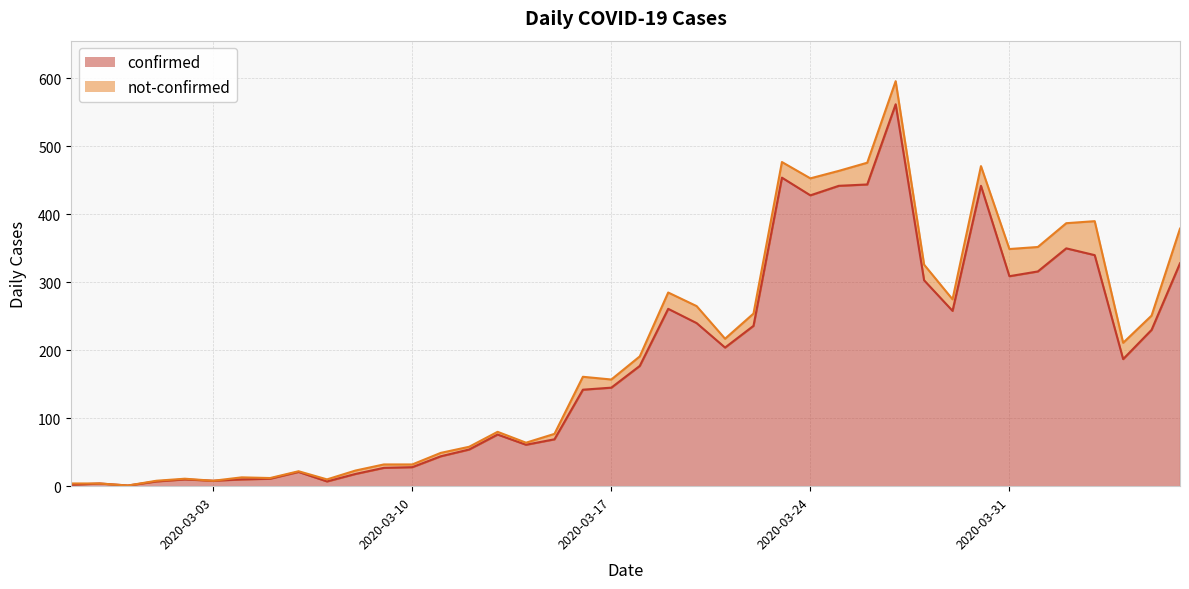

What is the difference between the values at 2020-03-25 and 2020-03-11?

398